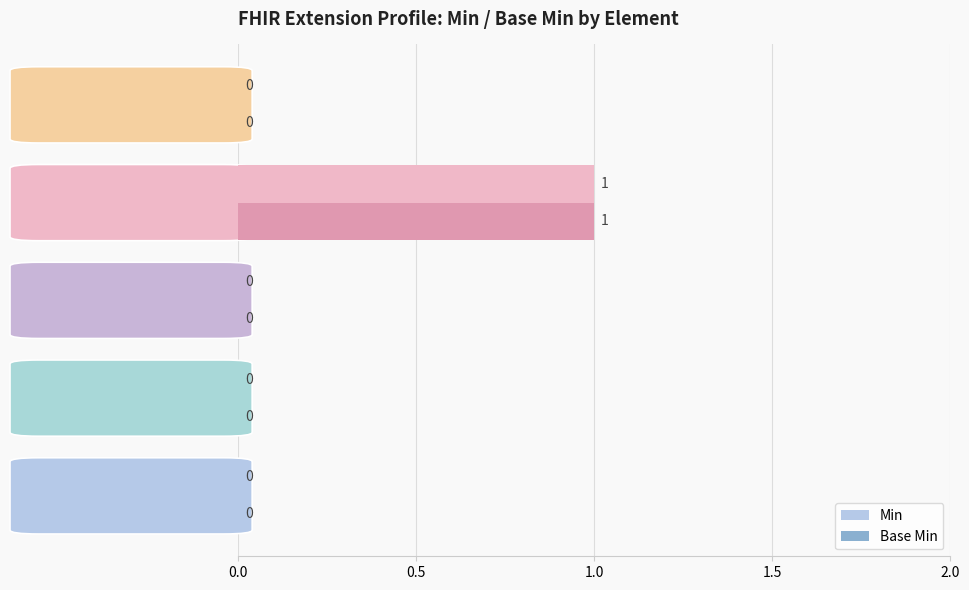

How many positive values does the Base Min series have?

1